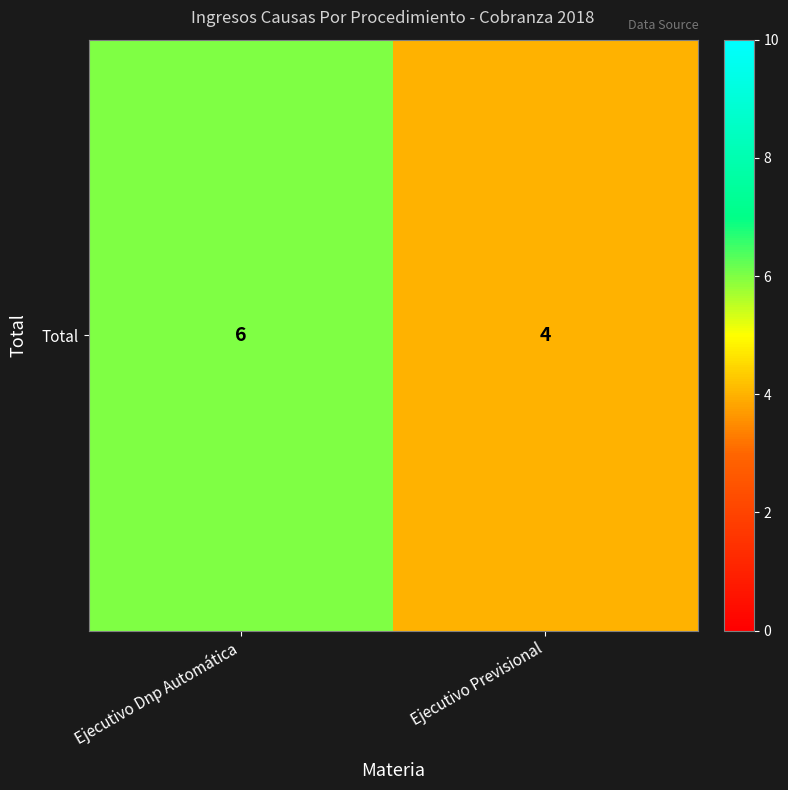

Reading left to right, extract all data points from this chart.

Ejecutivo Dnp Automática=6	Ejecutivo Previsional=4